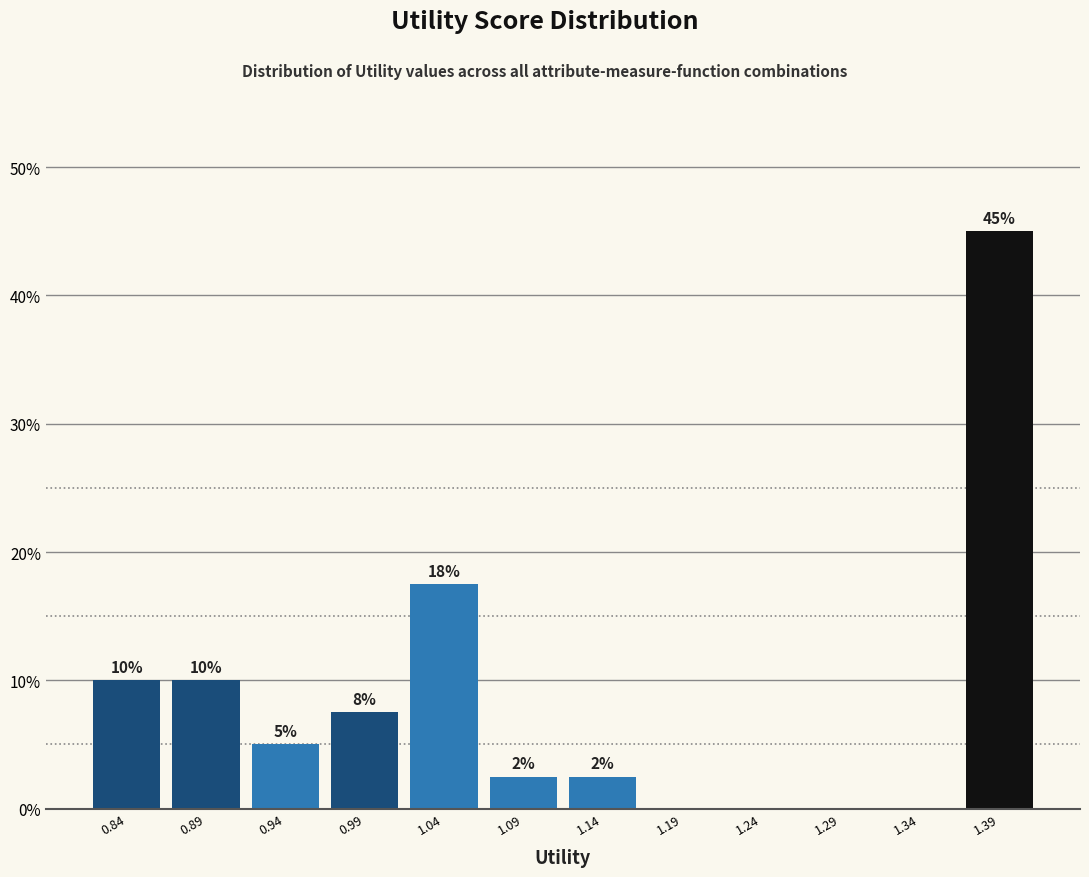

Which range on the x-axis has the tallest bar?

1.365 to 1.415